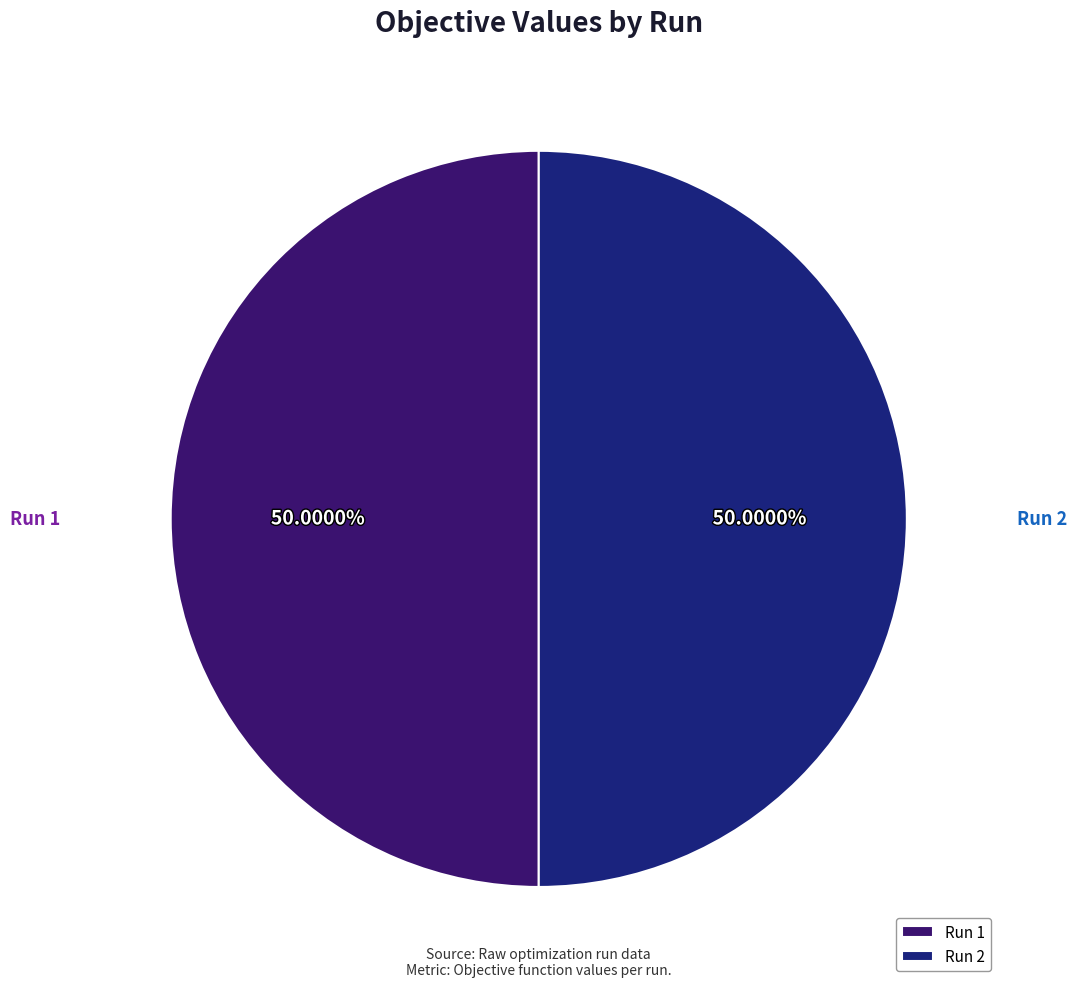

Is the sum of Run 2 and Run 1 greater than half?

Yes